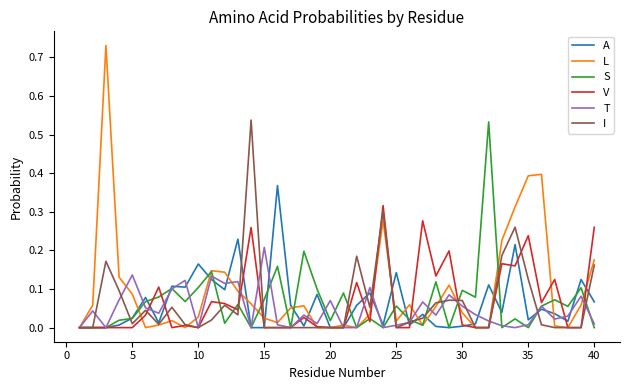

Which series has the largest range (max minus min)?

L